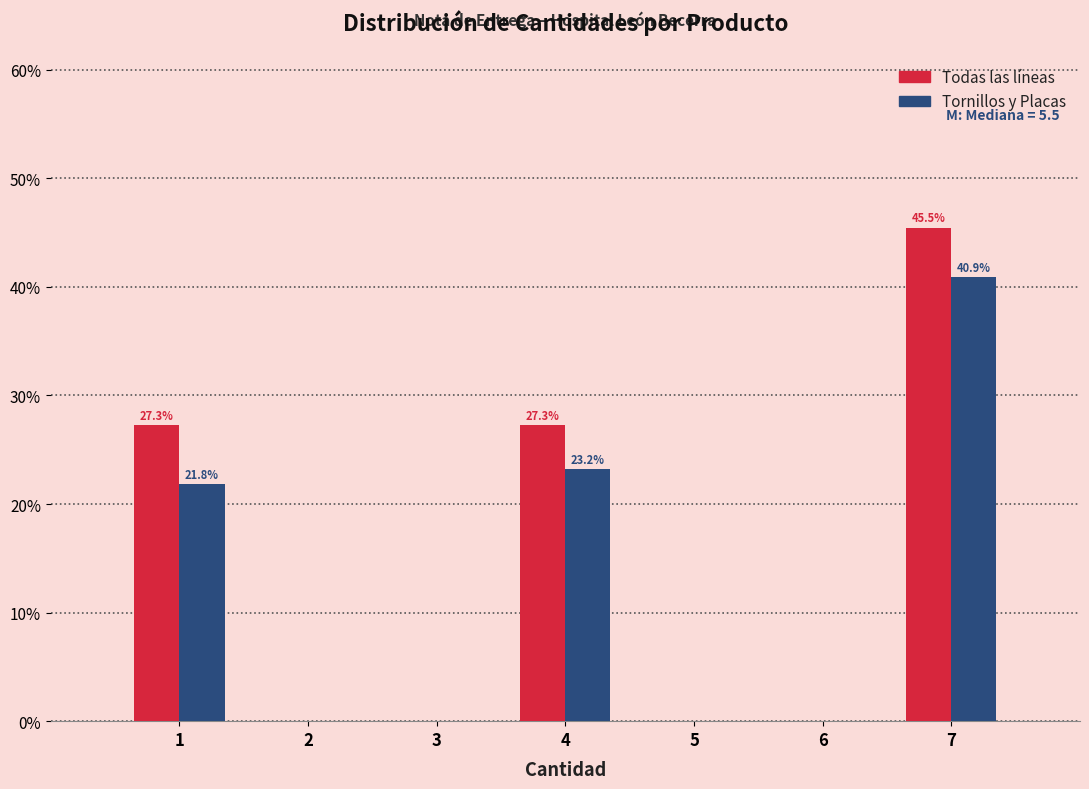

In the Tornillos y Placas series, which range on the x-axis has the tallest bar?

6.5 to 7.5